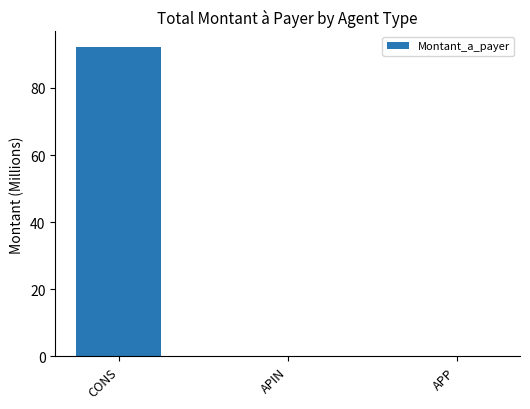

What value does the data have at CONS?

92.2